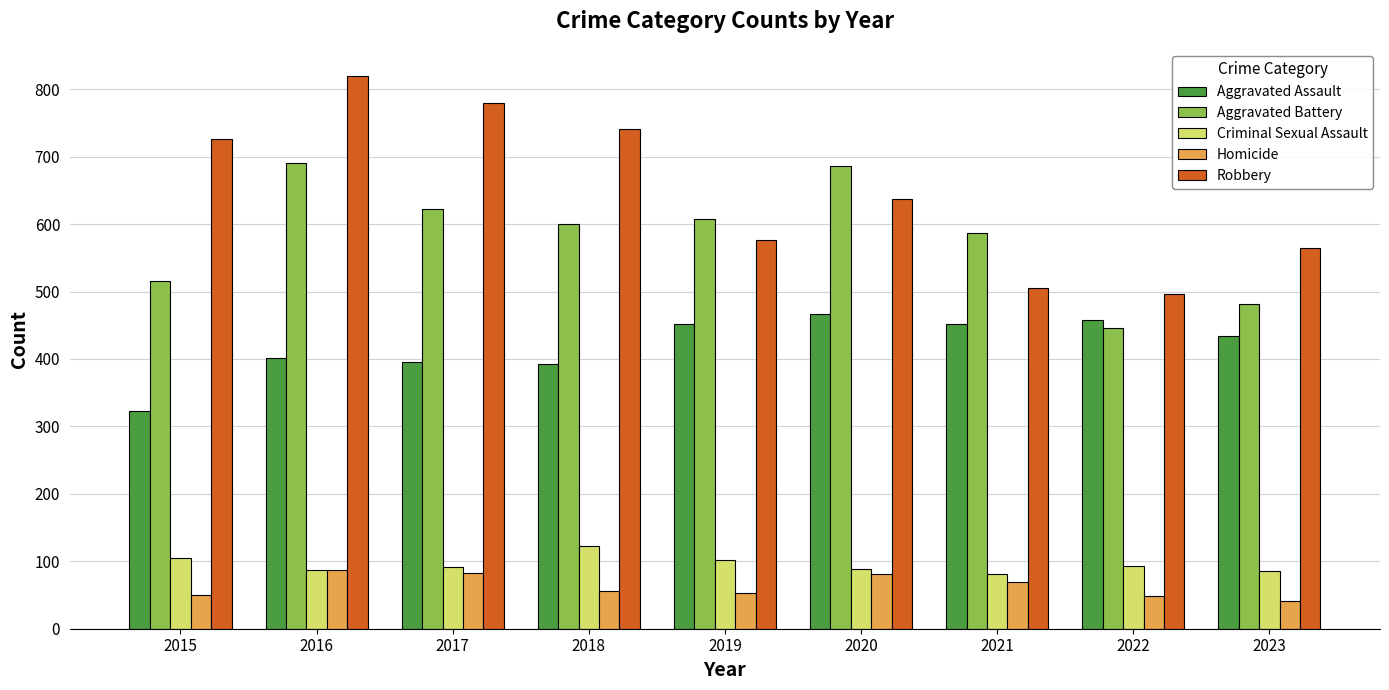

Is the value of Aggravated Battery at 2015 greater than the value of Homicide at 2022?

Yes